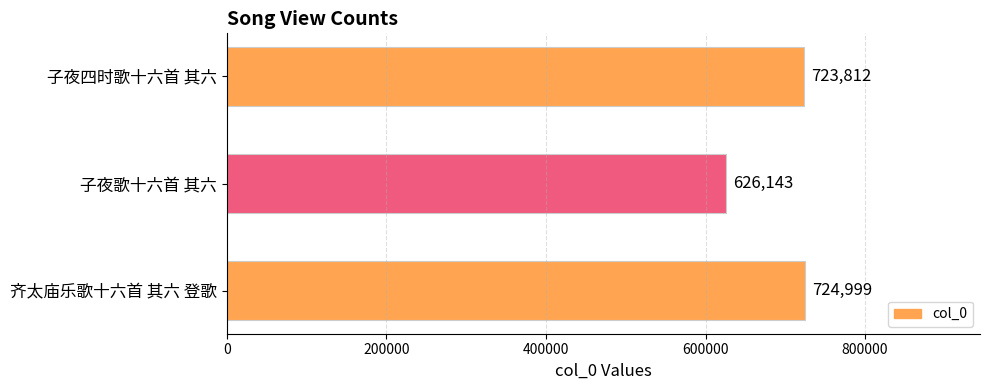

True or false: the data shows 724999 at 齐太庙乐歌十六首 其六 登歌.

True